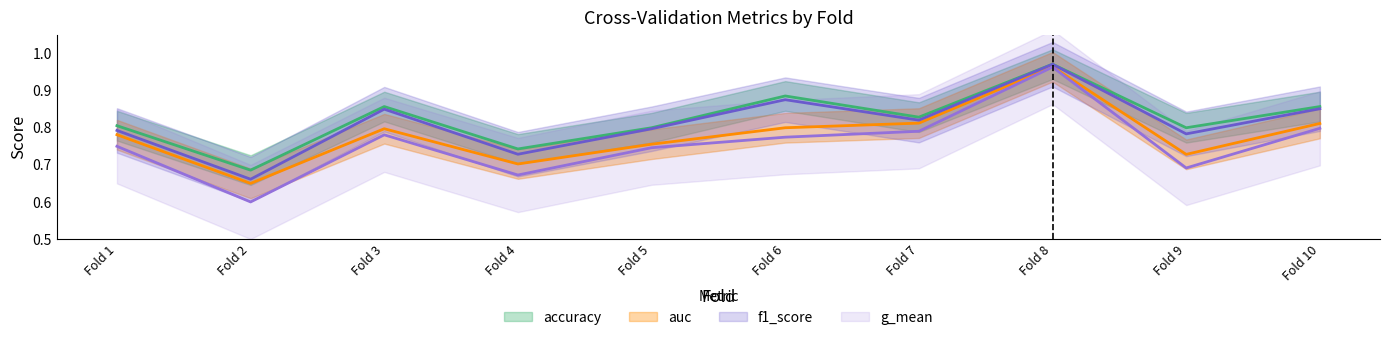

True or false: f1_score and accuracy intersect in this chart.

False